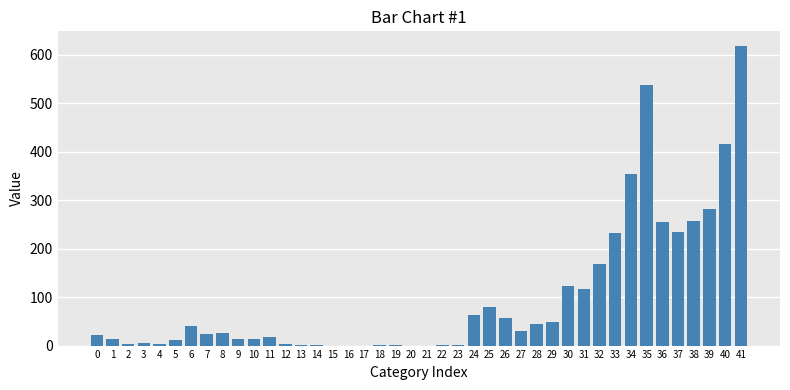

Which category has the highest value across all series?

41